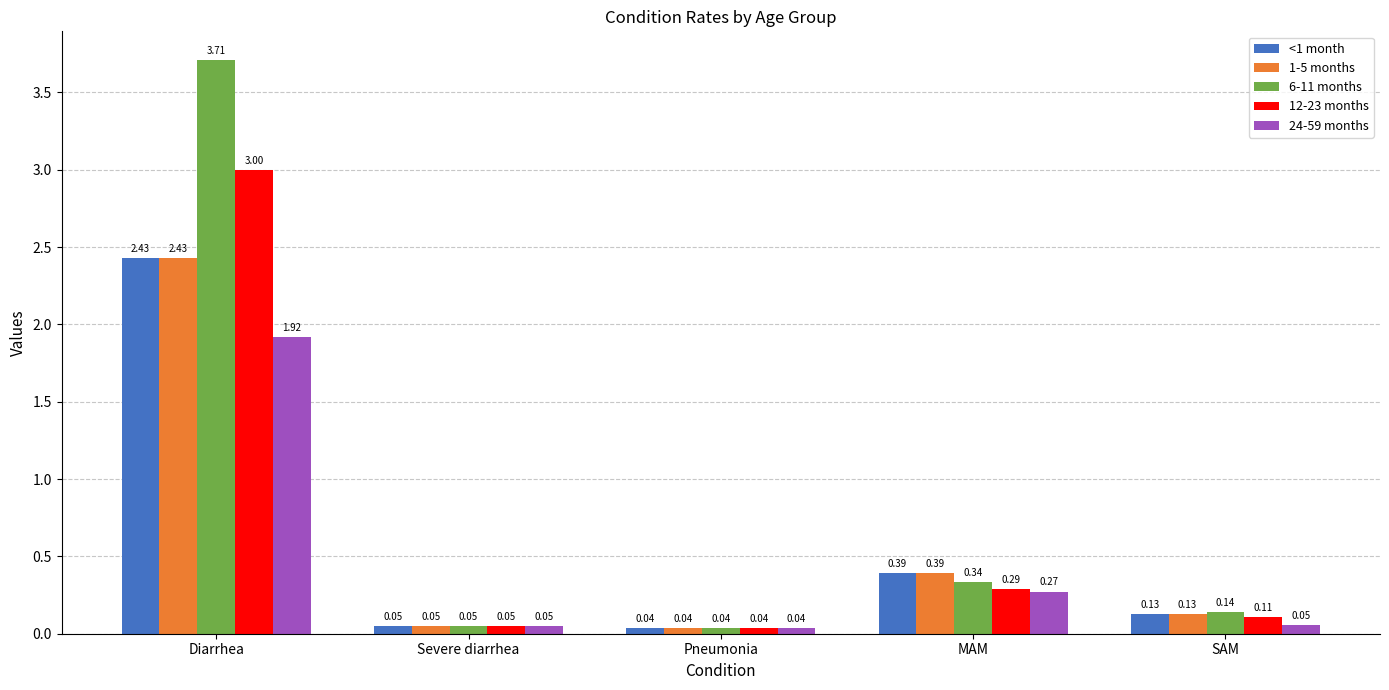

How many bars are there in total?

25